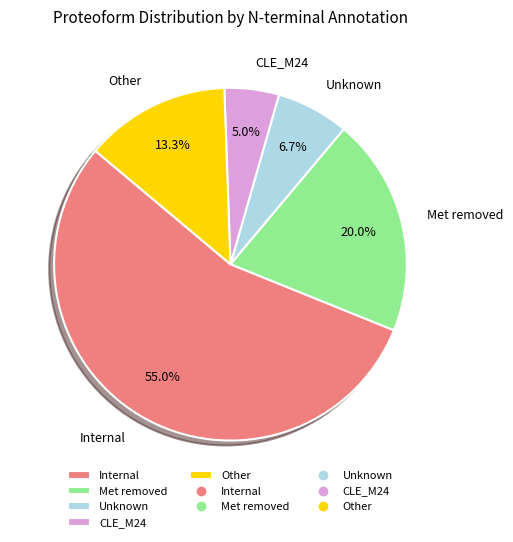

What is the largest slice in the pie chart?

Internal